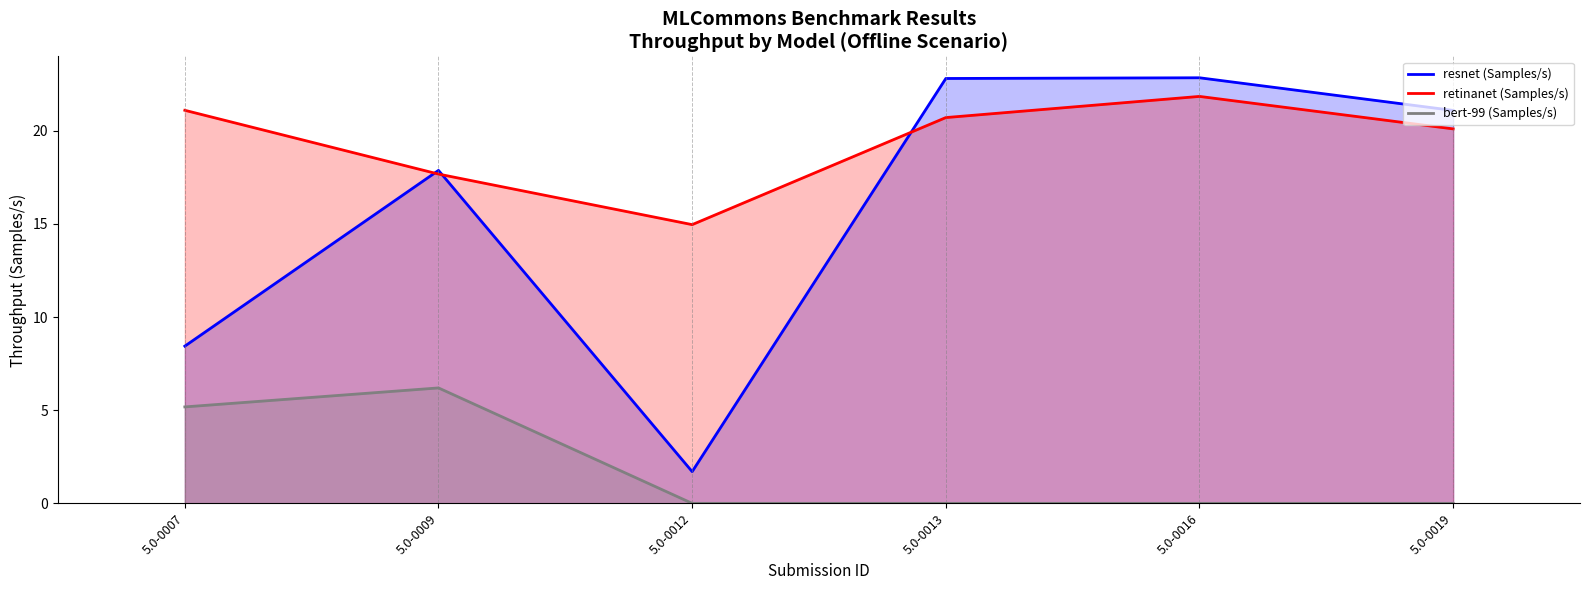

Reading left to right, transcribe all the data shown in this chart.

resnet (Samples/s): 8.4	17.9	1.7	22.8	22.8	21.1
retinanet (Samples/s): 21.1	17.7	15.0	20.7	21.8	20.1
bert-99 (Samples/s): 5.2	6.2	0.0	0.0	0.0	0.0